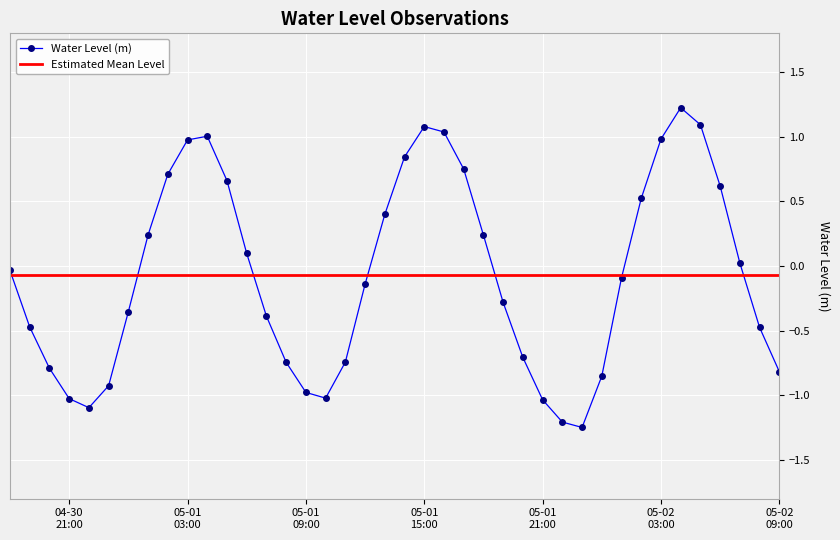

In Water Level (m), how many points are lower than both neighbors (excluding endpoints)?

3